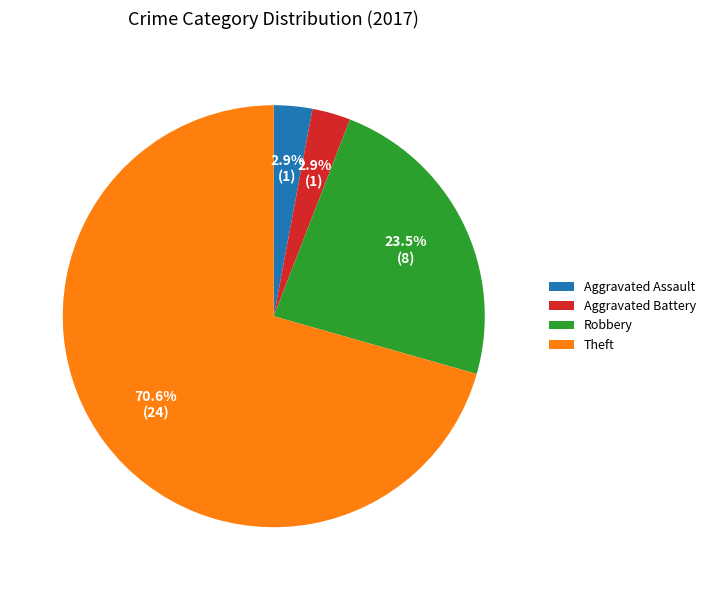

To the nearest percent, what percentage of the pie is Aggravated Assault?

3%